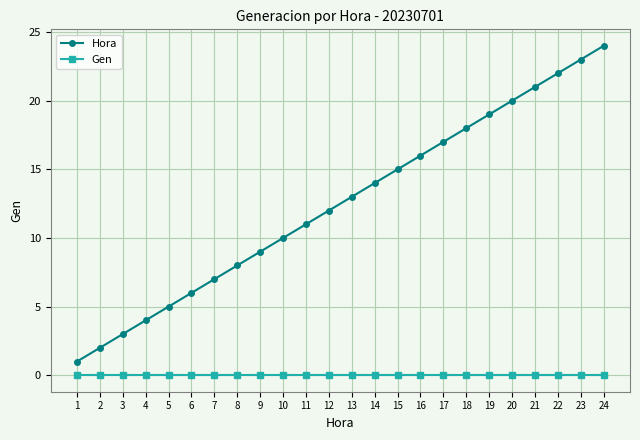

Which series changed the most between 14 and 16?

Hora